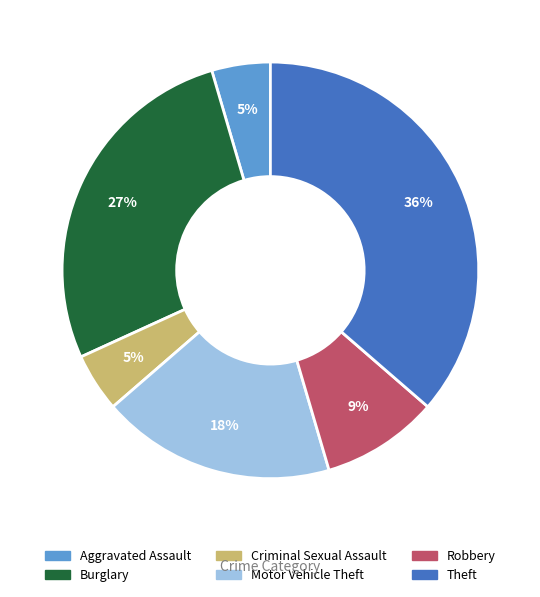

Is it true that Criminal Sexual Assault is 5% of the pie?

True